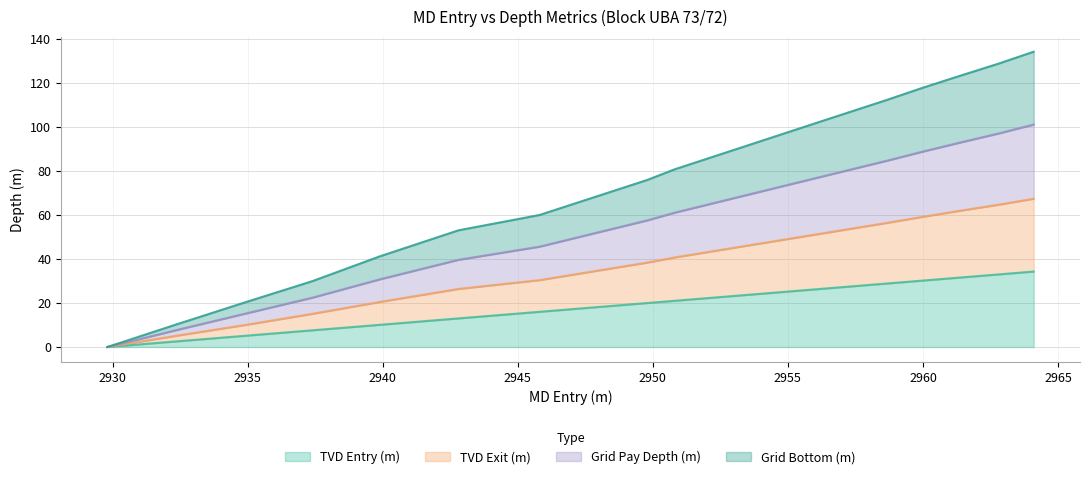

Is the value of TVD Entry (m) at 2948.8 greater than the value of Grid Bottom (m) at 2953.4?

No